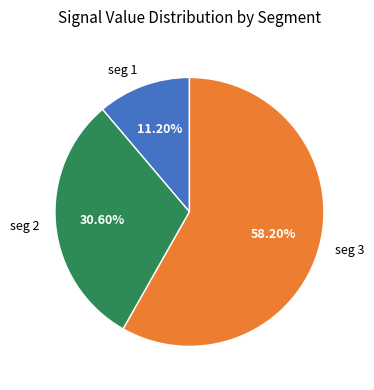

Is the sum of seg 2 and seg 1 greater than half?

No